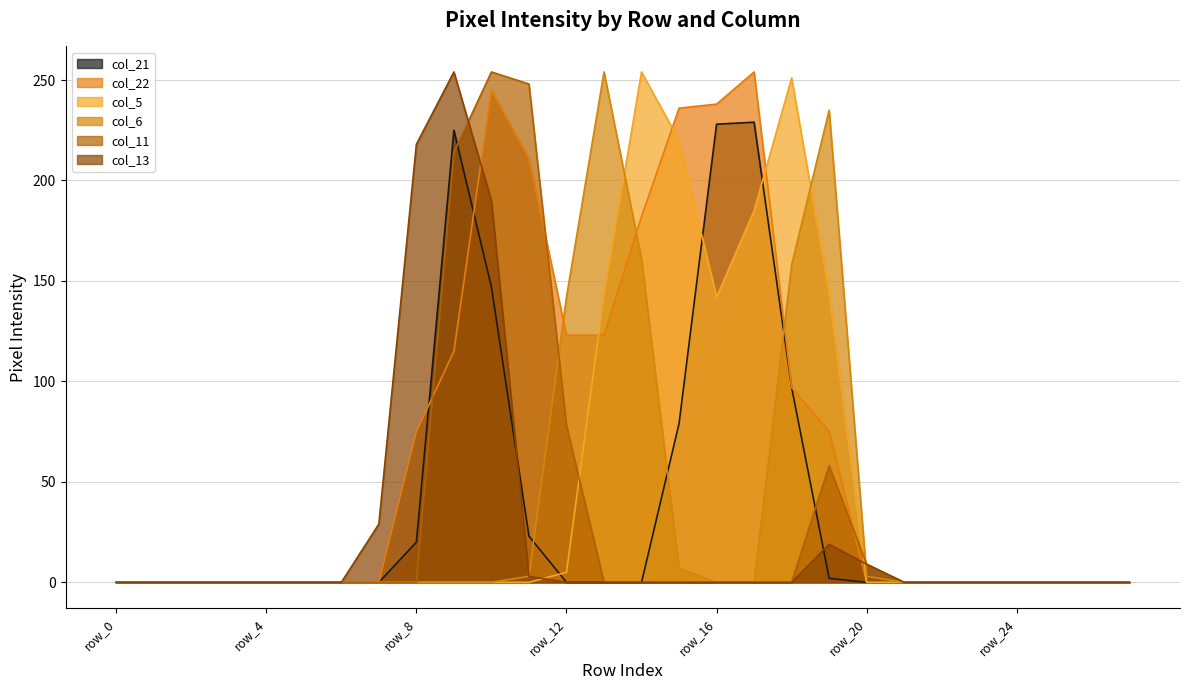

How many intersections are there between col_22 and col_5?

3